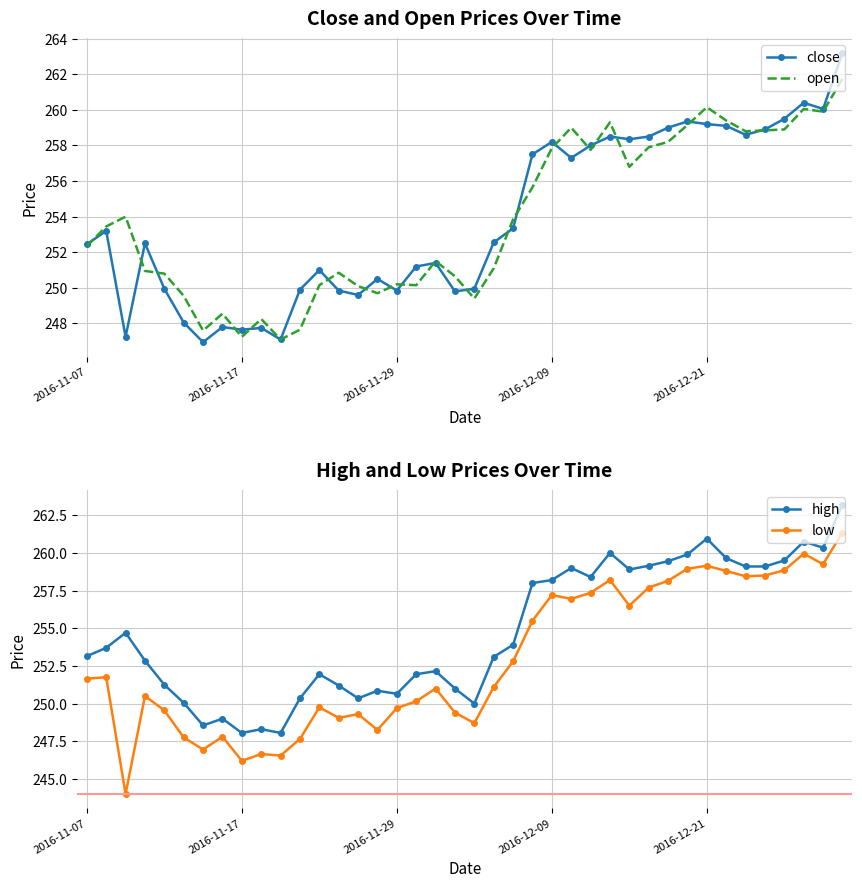

Does the chart have visible grid lines?

Yes